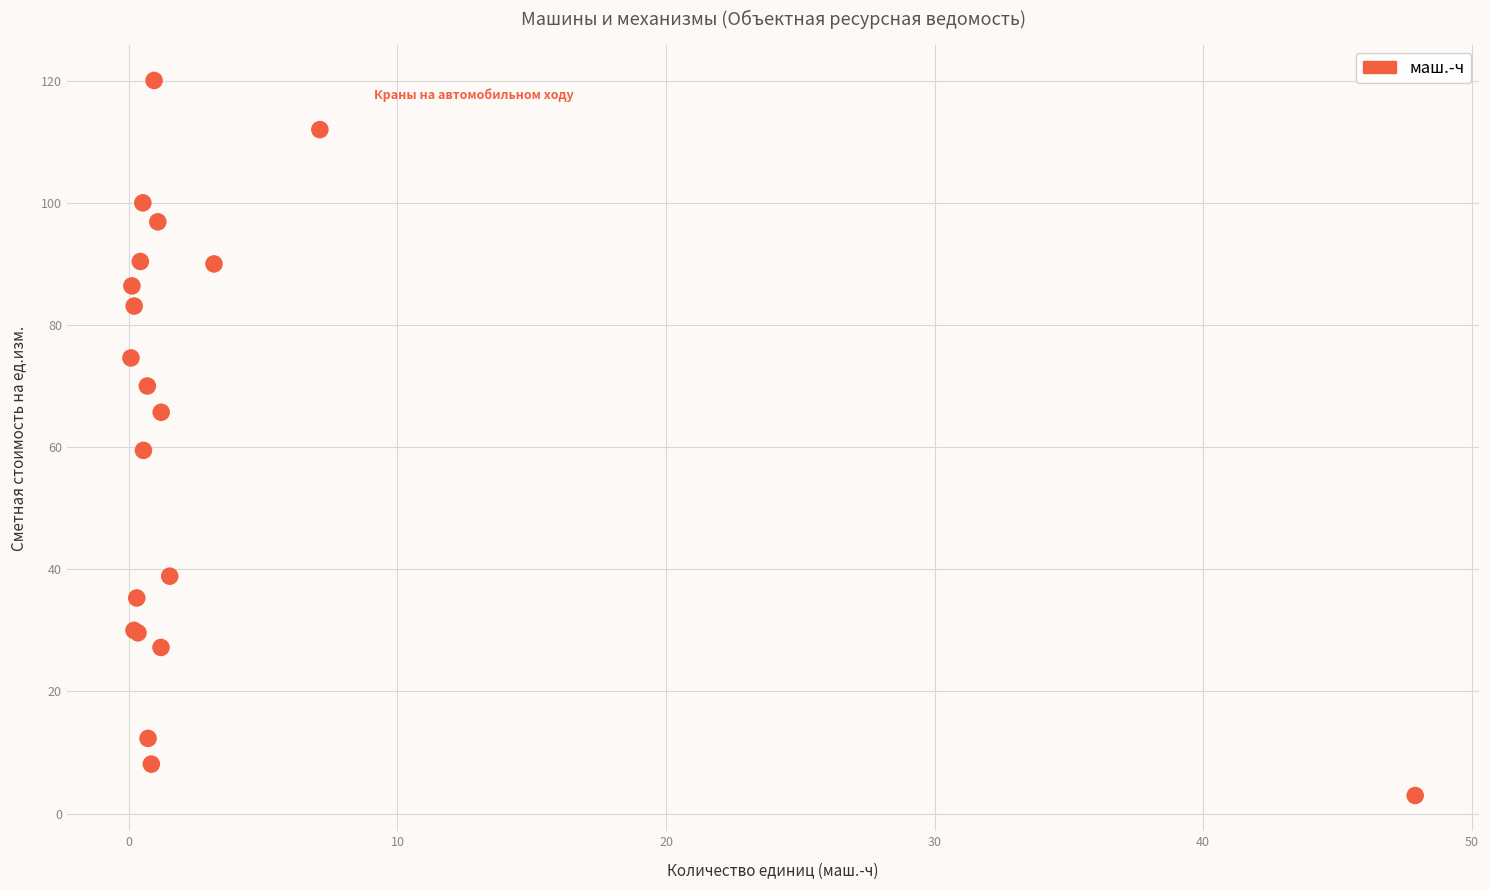

What Y value in the scatter plot is closest to 61?

59.5